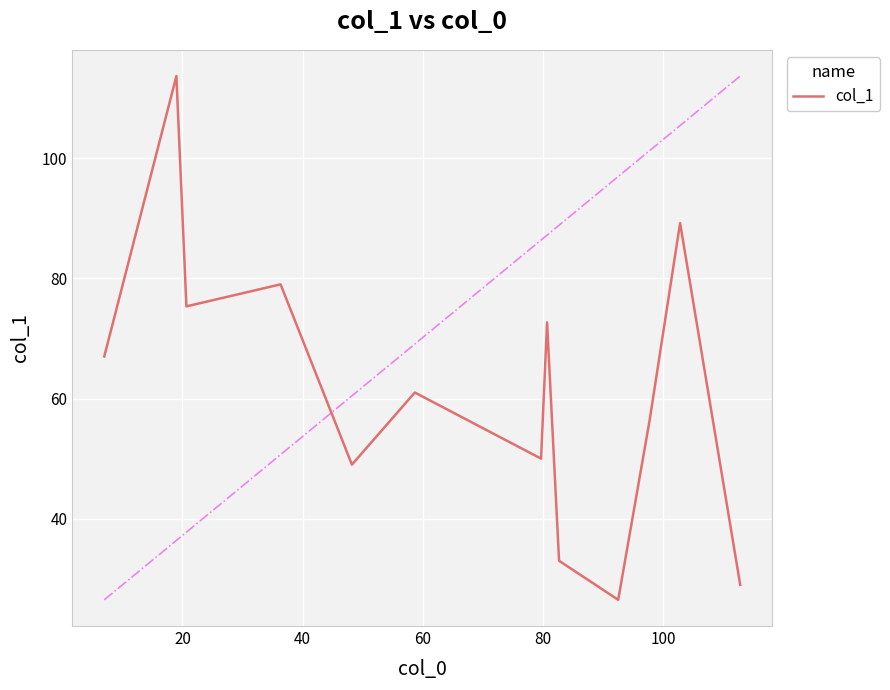

What is the difference between the maximum and minimum values?

87.2